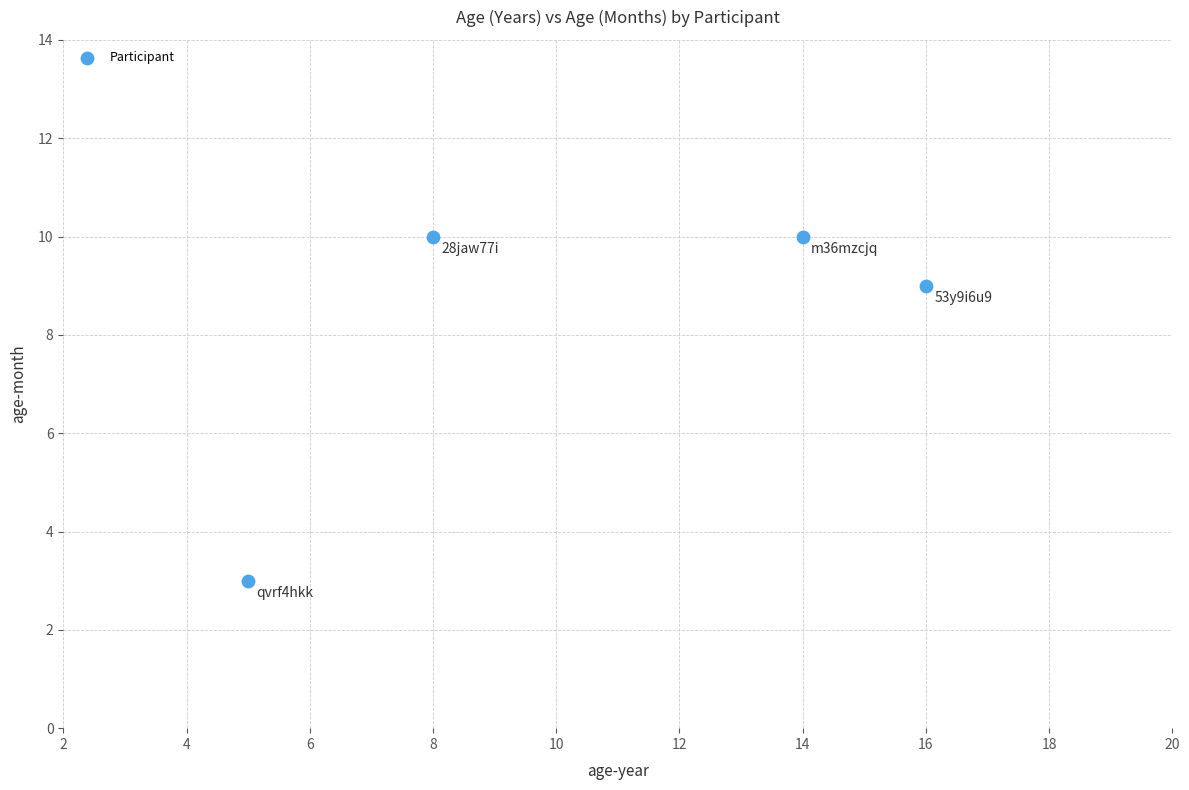

What is the average Y value?

8